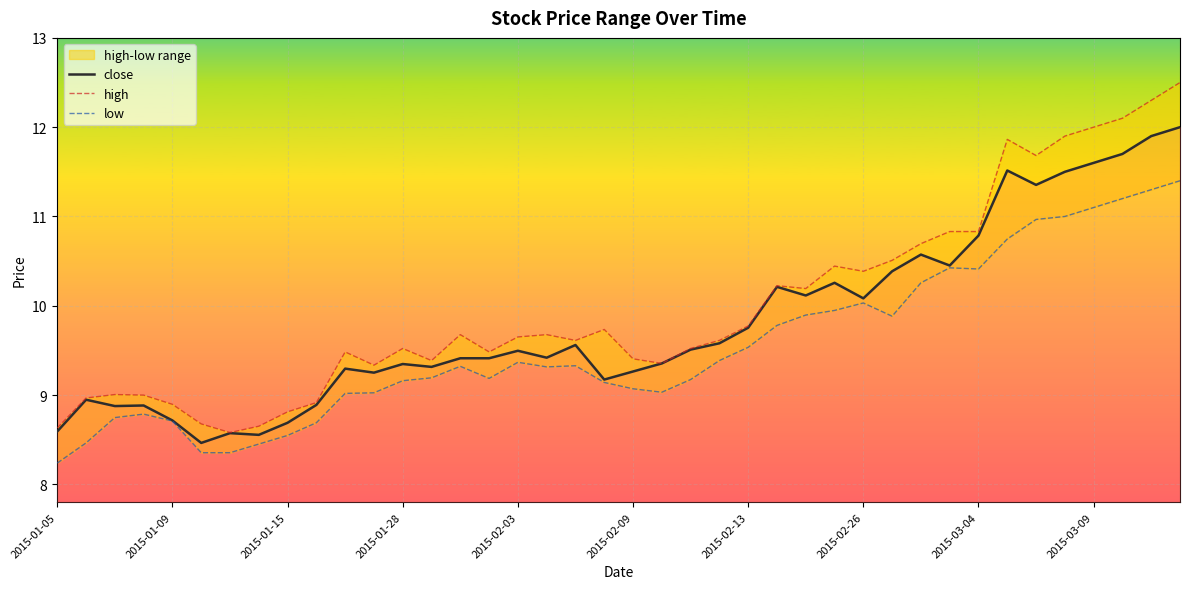

At 15, list the series in order from smallest to largest.

low, close, high